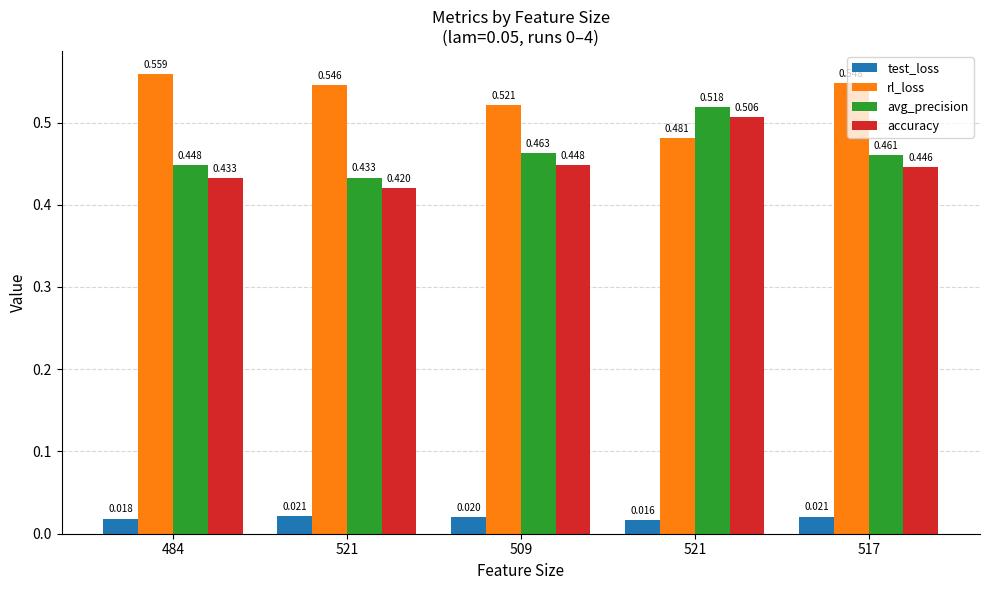

At 484, list the series in order from largest to smallest.

rl_loss, avg_precision, accuracy, test_loss